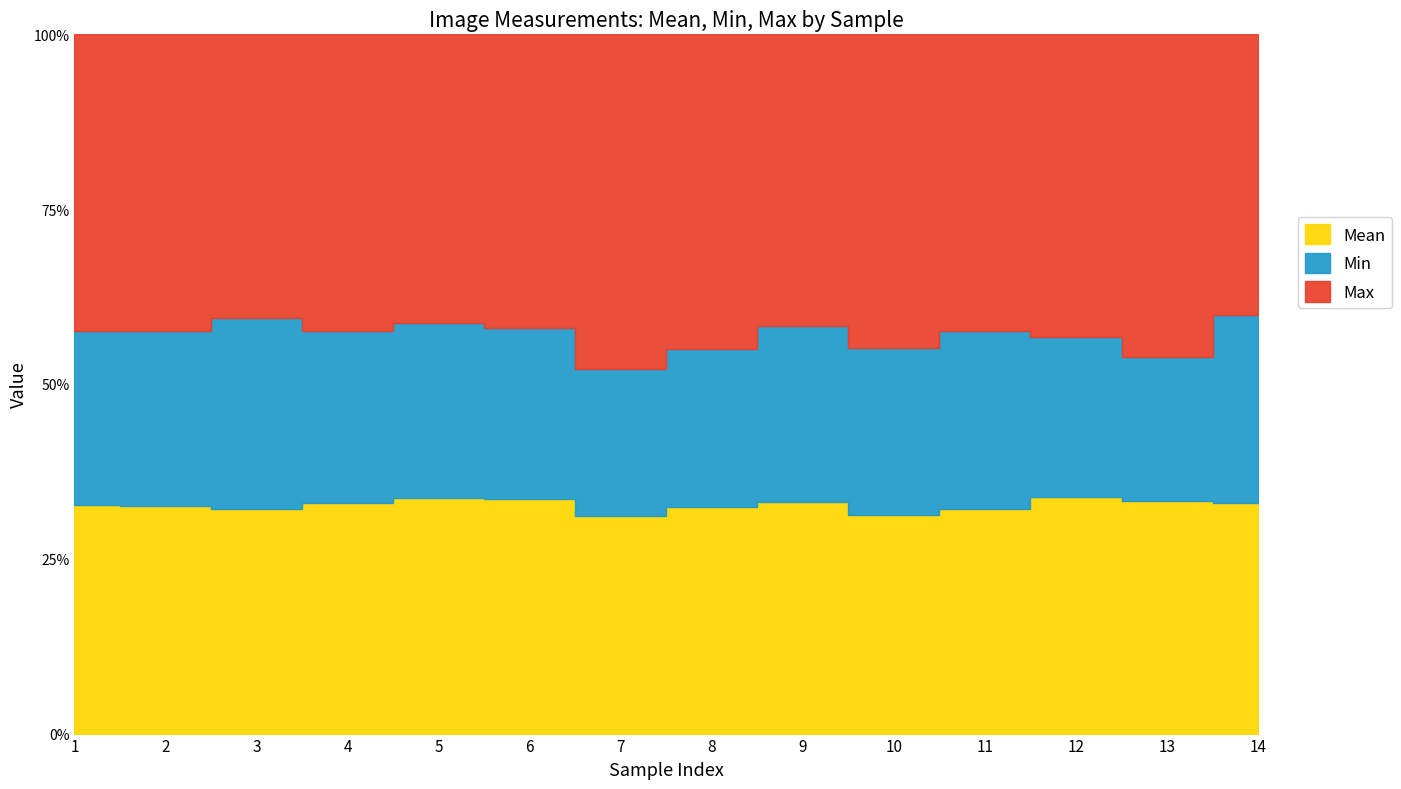

How many lines are shown in the chart?

3